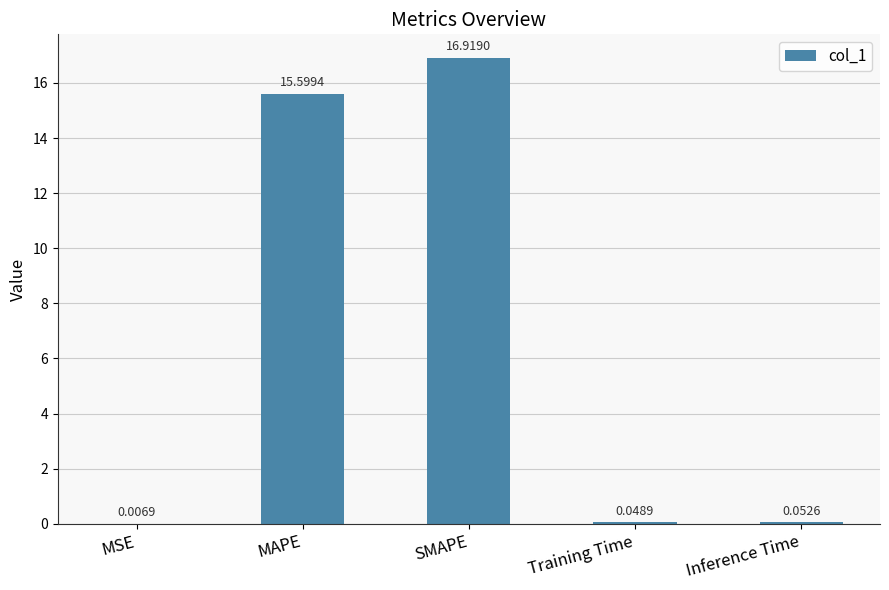

Where is the data nearest to the value 8?

MAPE